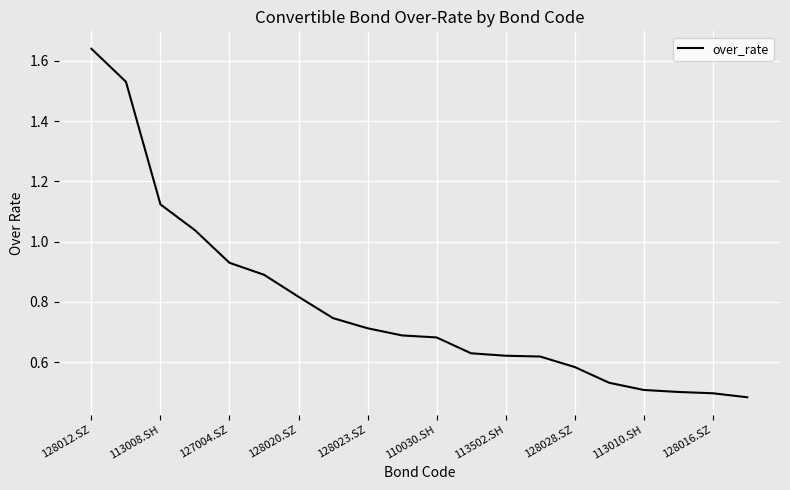

What is the difference between the maximum and minimum values?

1.2